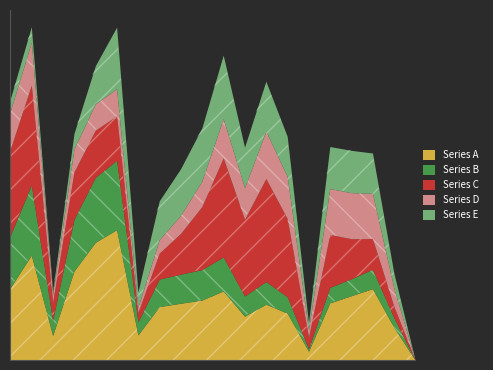

What is the value of the 4th point from the left?

826401